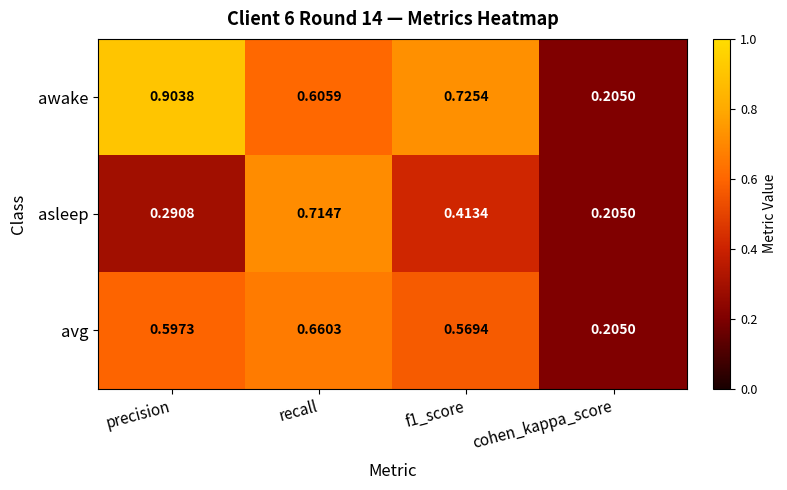

Count the number of categories in the chart.

4